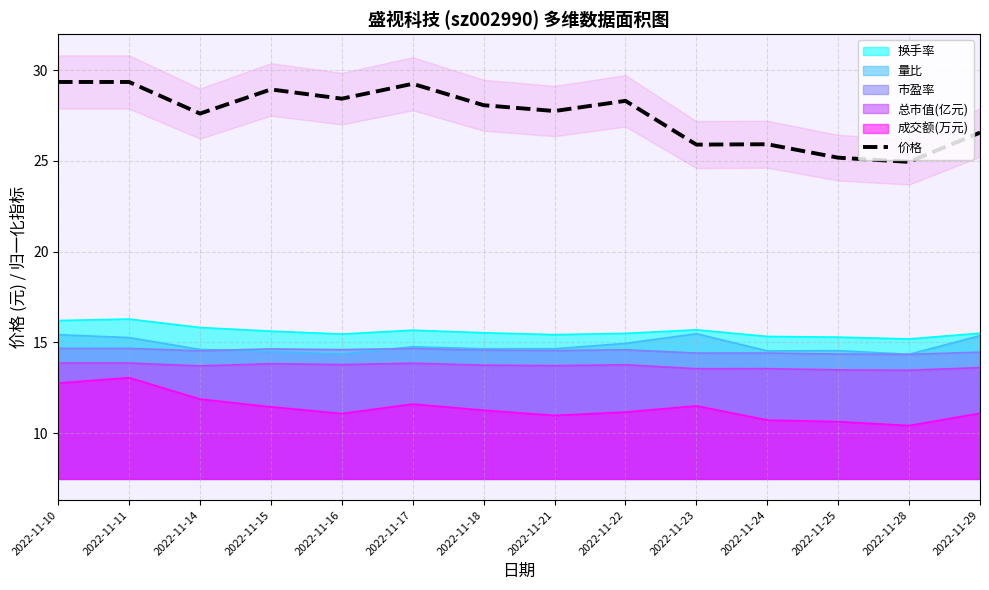

Which label corresponds to the smallest value in the chart?

2022-11-28